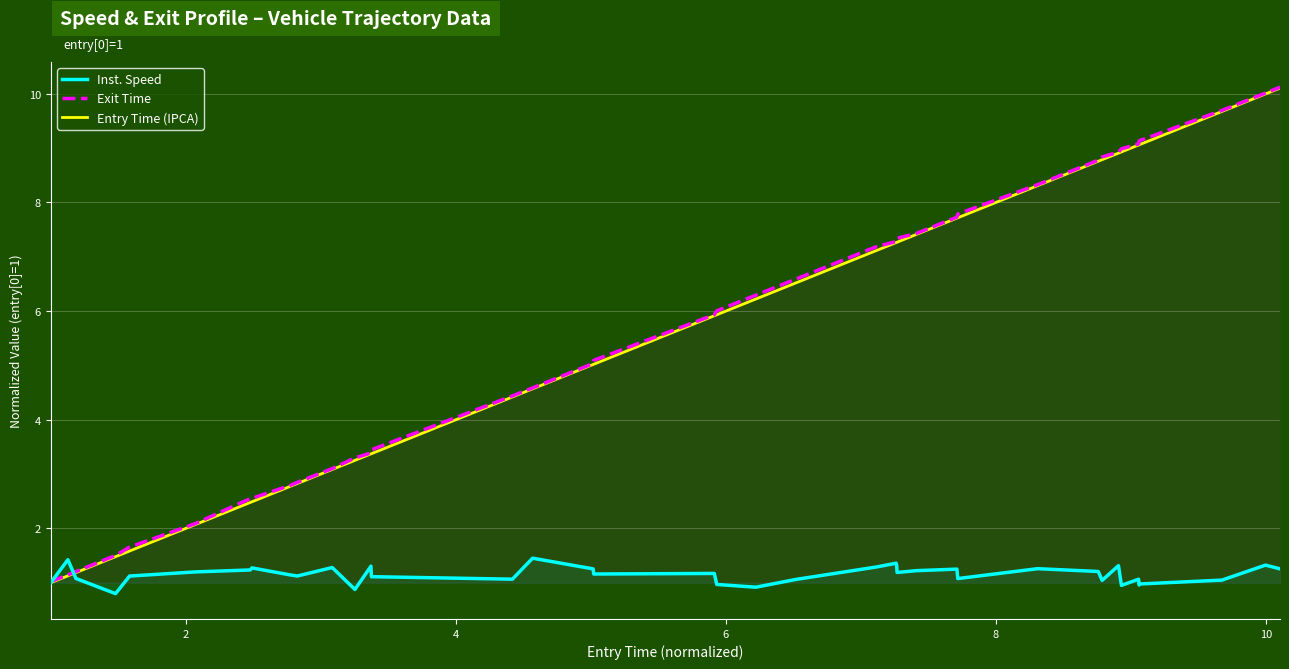

What is the maximum value for Inst. Speed?

1.5